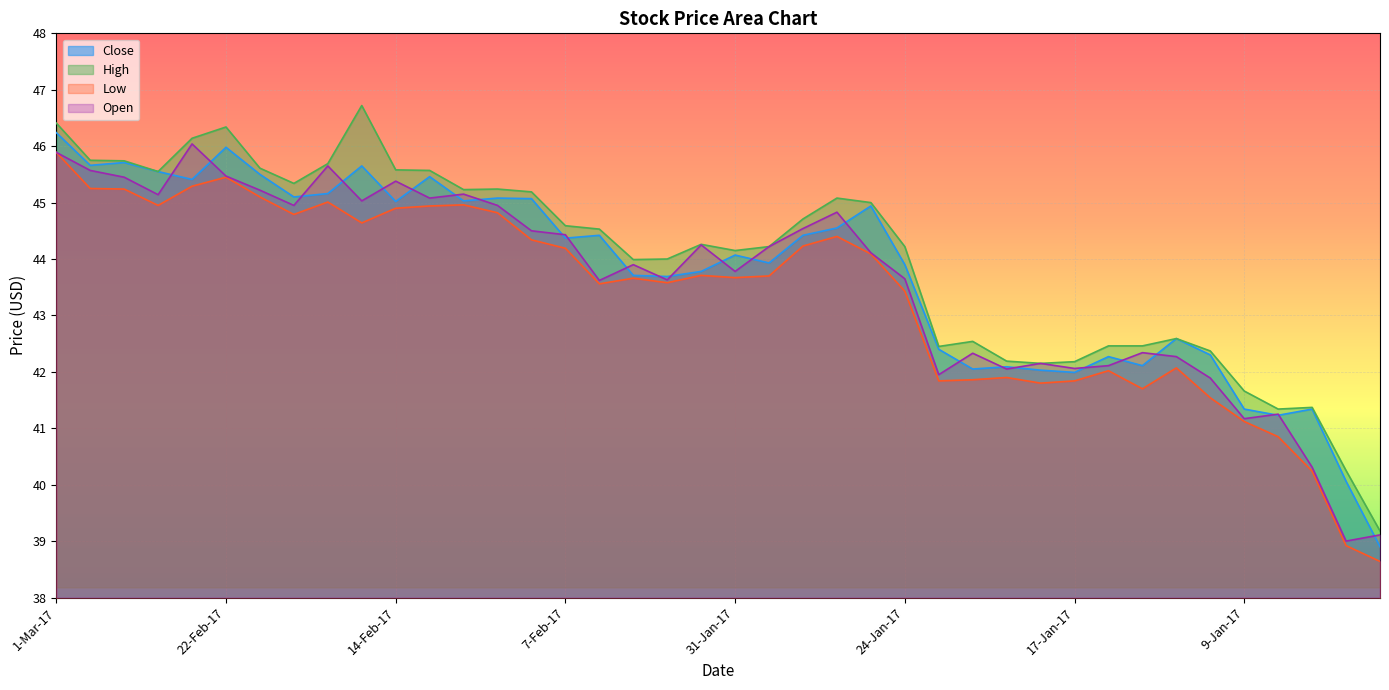

How many lines are shown in the chart?

4